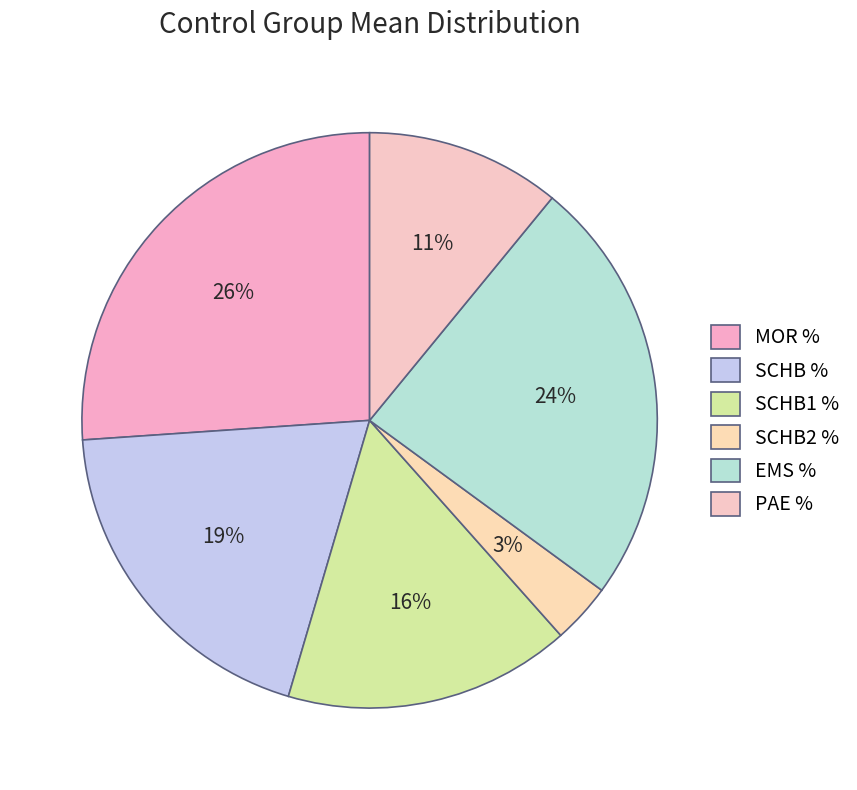

Does EMS % account for over 50% of the chart?

No